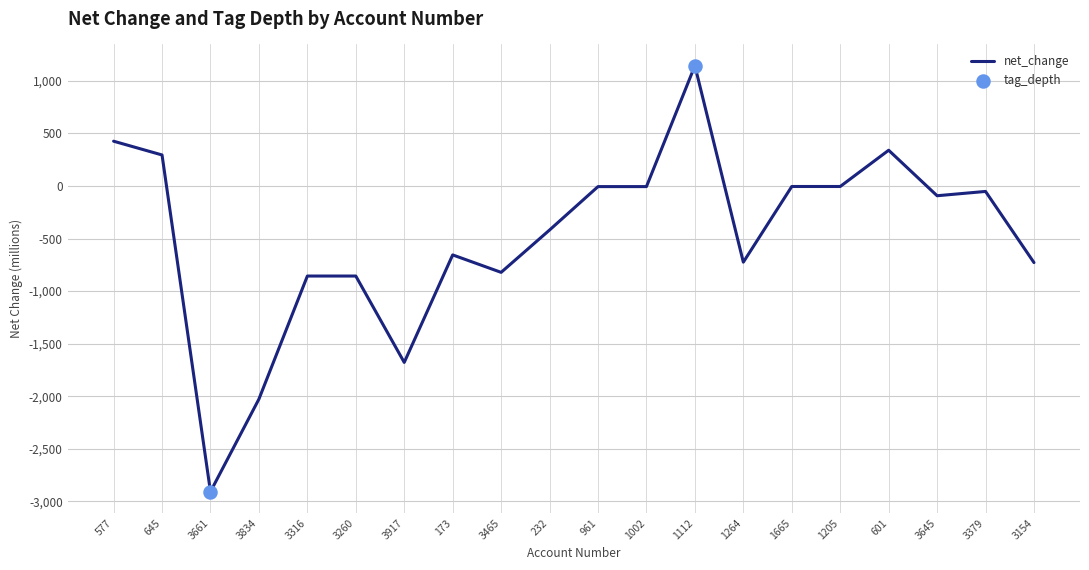

Which has a higher value, 3316 or 601?

601